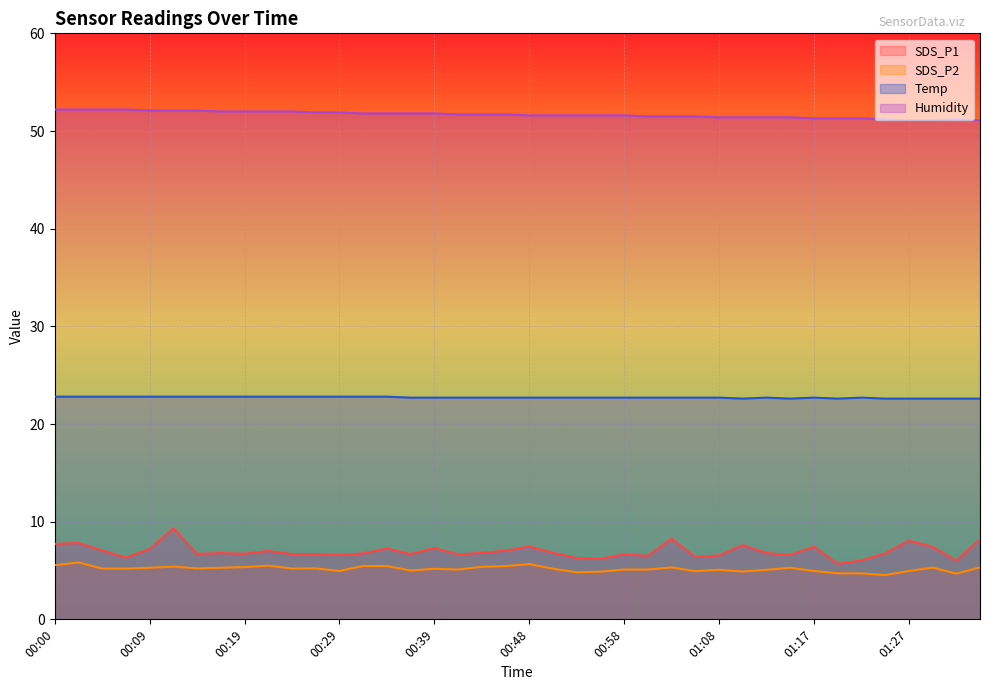

True or false: Humidity has a value of 85.9 at 00:22.

False